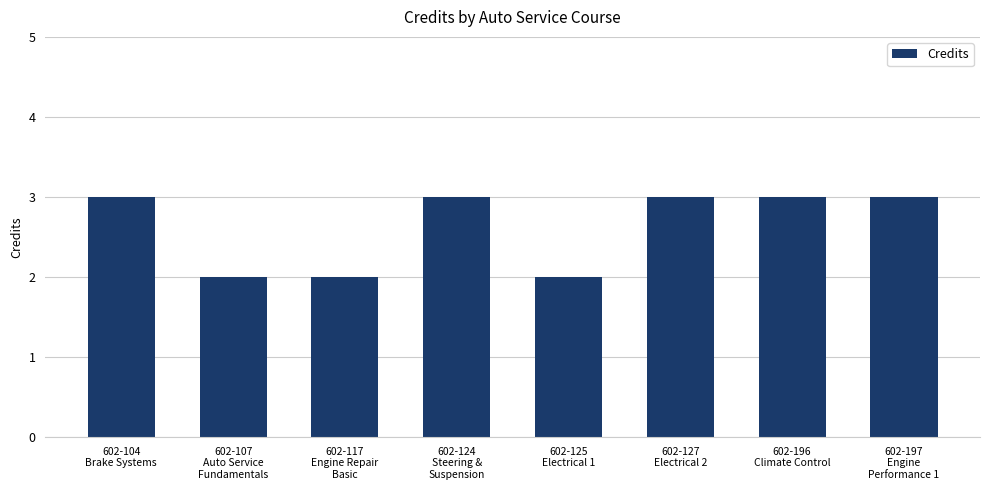

Reading left to right, transcribe all the data shown in this chart.

3	2	2	3	2	3	3	3